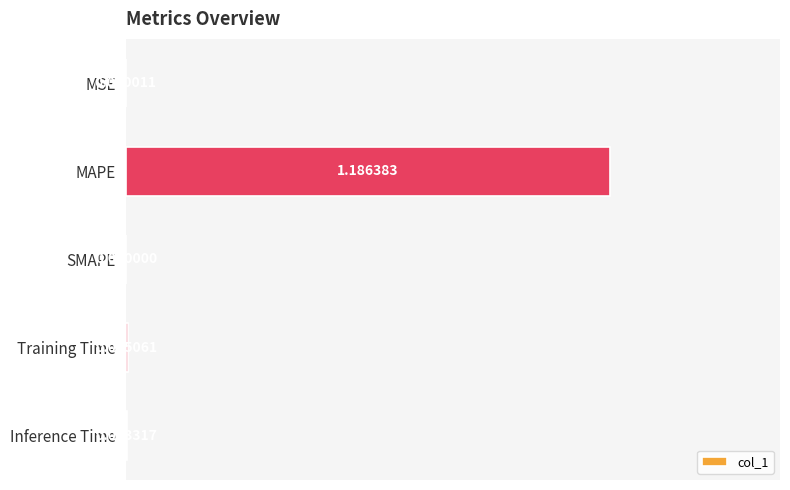

At which category does the chart reach its peak across all series?

MAPE